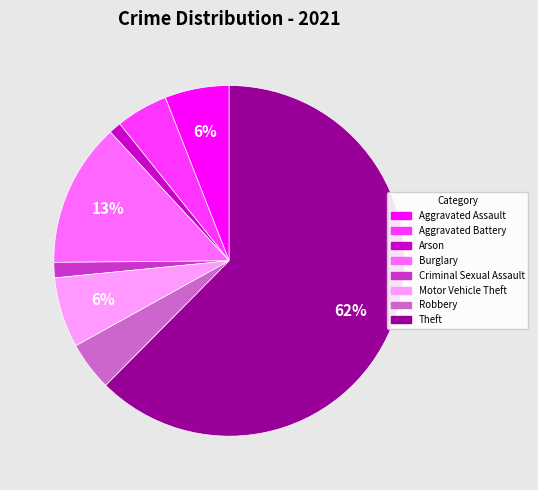

Do Robbery and Aggravated Assault together represent more than half of the pie?

No